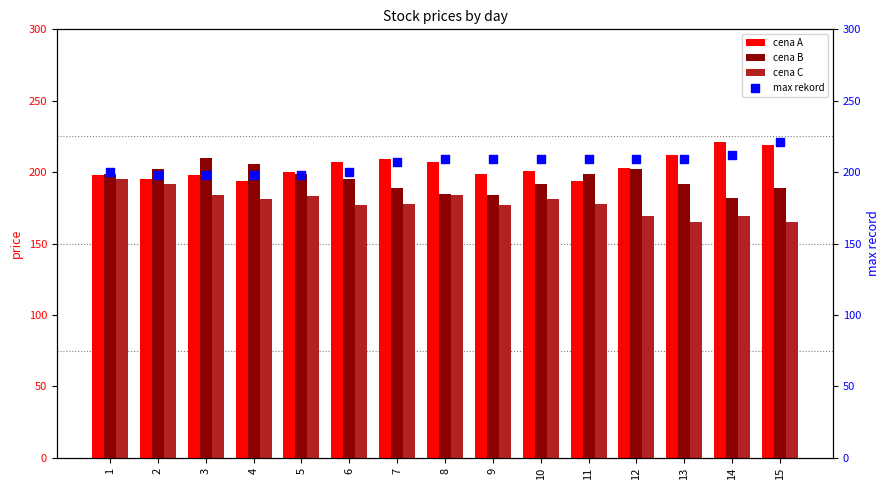

At which category is the sum across all series the highest?

15